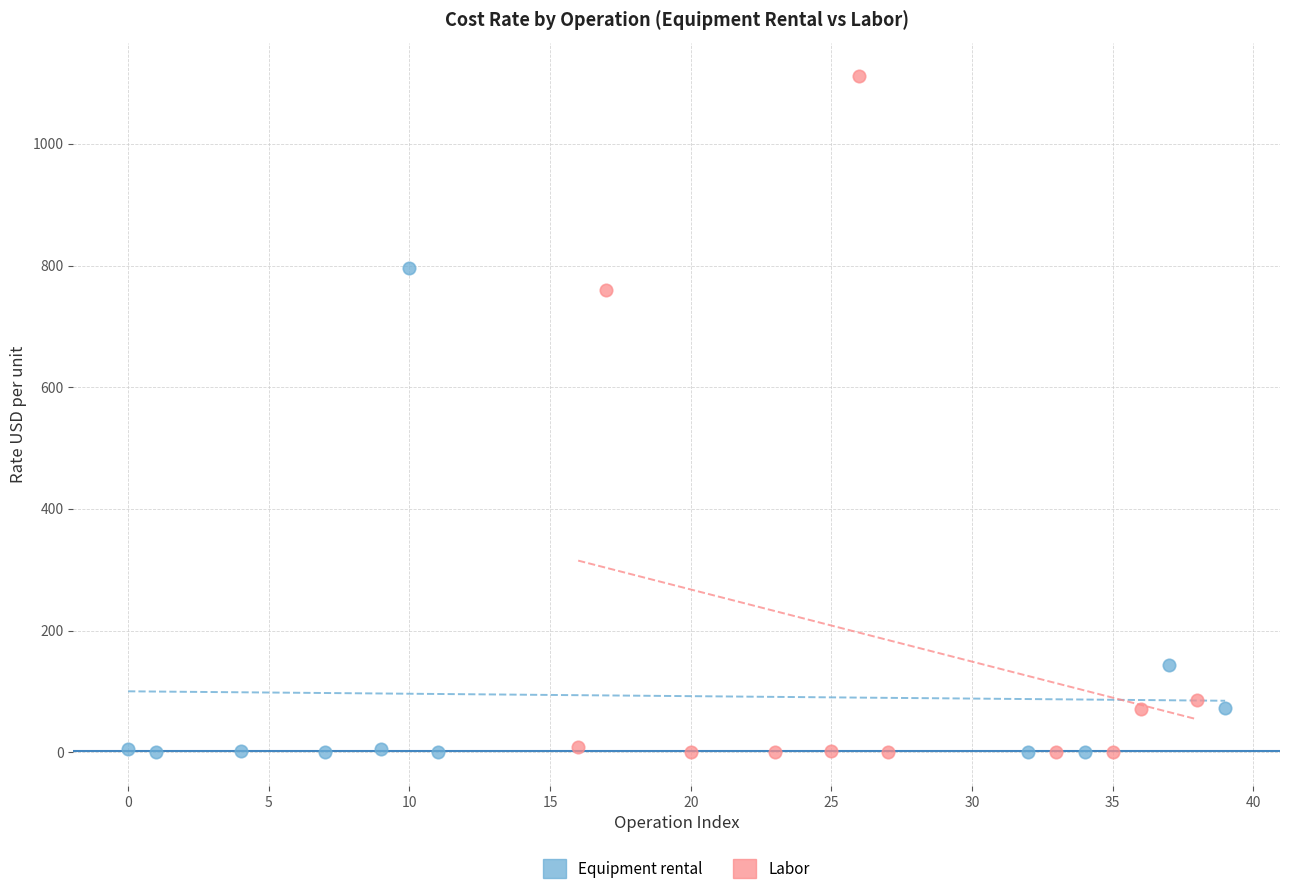

Which series has the largest Y range (max minus min)?

Labor